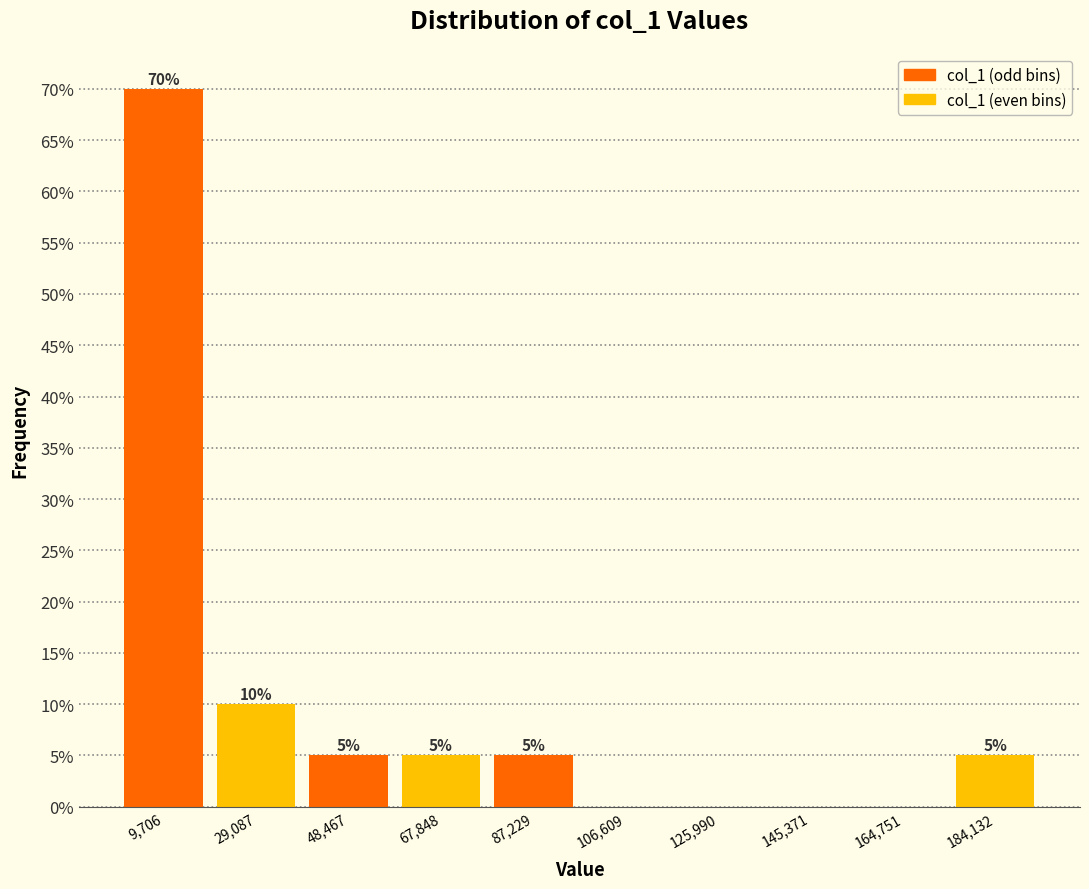

Which range on the x-axis has the tallest bar?

0 to 20000